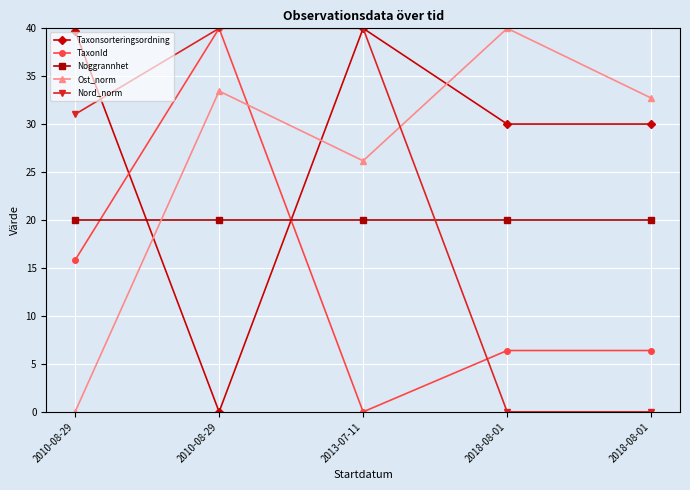

Count the number of categories in the chart.

5